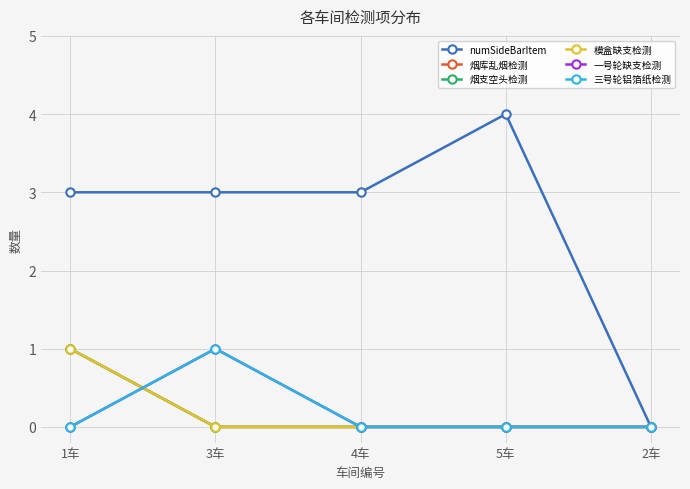

Reading left to right, extract all data points from this chart.

numSideBarItem: 1车=3	3车=3	4车=3	5车=4	2车=0
烟库乱烟检测: 1车=1	3车=0	4车=0	5车=0	2车=0
烟支空头检测: 1车=1	3车=0	4车=0	5车=0	2车=0
模盒缺支检测: 1车=1	3车=0	4车=0	5车=0	2车=0
一号轮缺支检测: 1车=0	3车=1	4车=0	5车=0	2车=0
三号轮铝箔纸检测: 1车=0	3车=1	4车=0	5车=0	2车=0